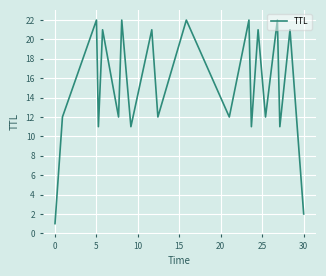

What is the difference between the maximum and minimum values?

21